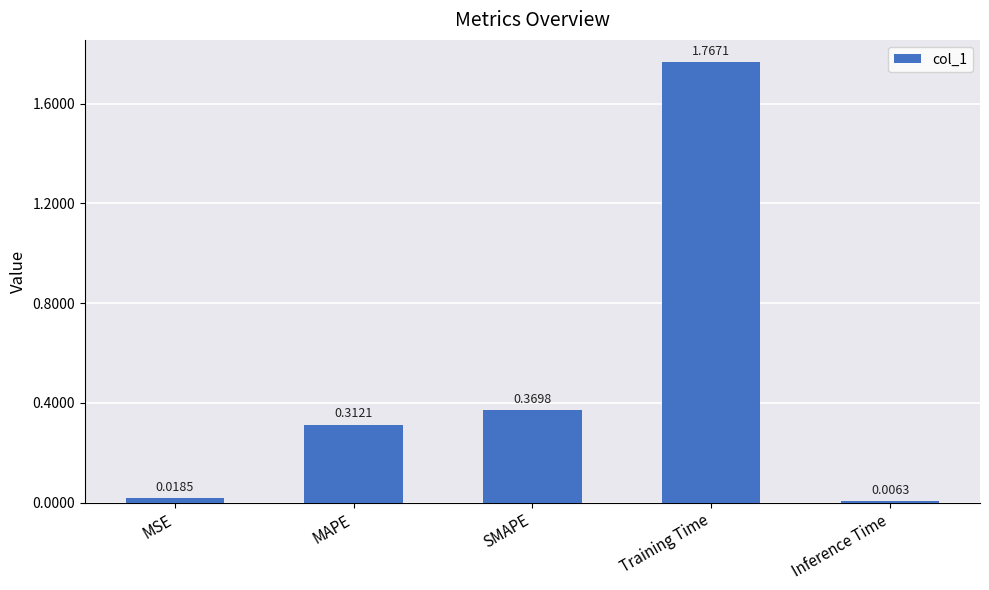

What position from the left is MAPE?

2